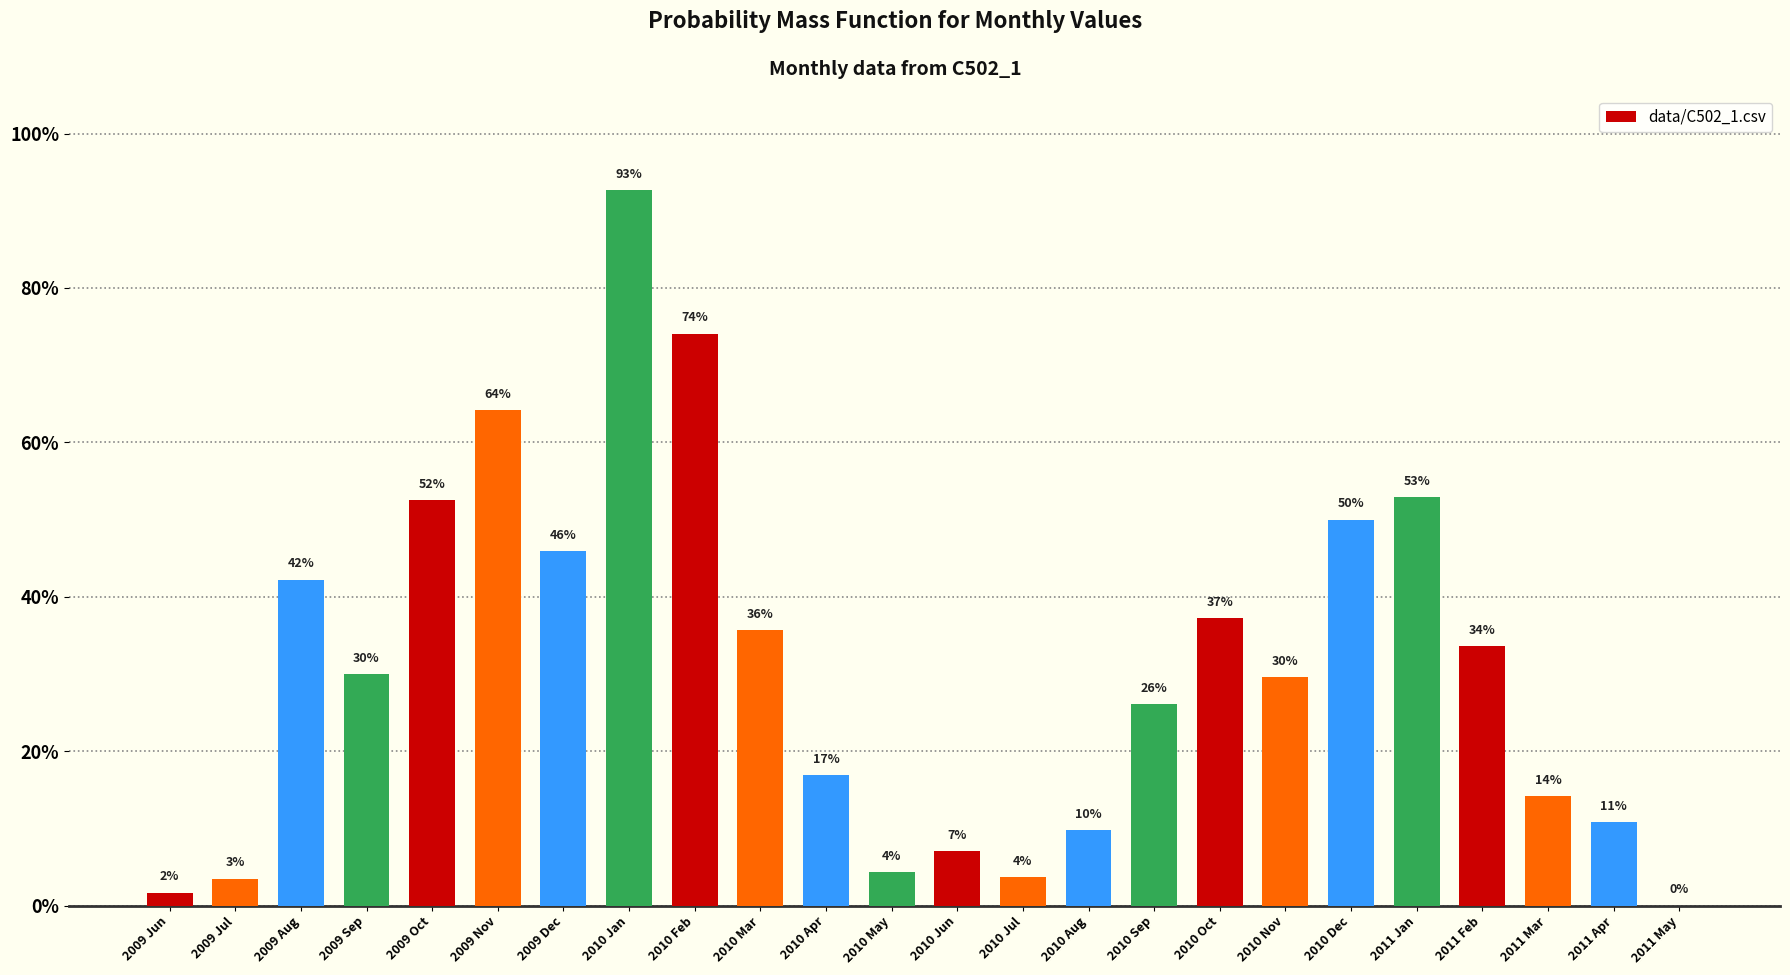

Which has a higher value, 2010 Jun or 2010 Dec?

2010 Dec